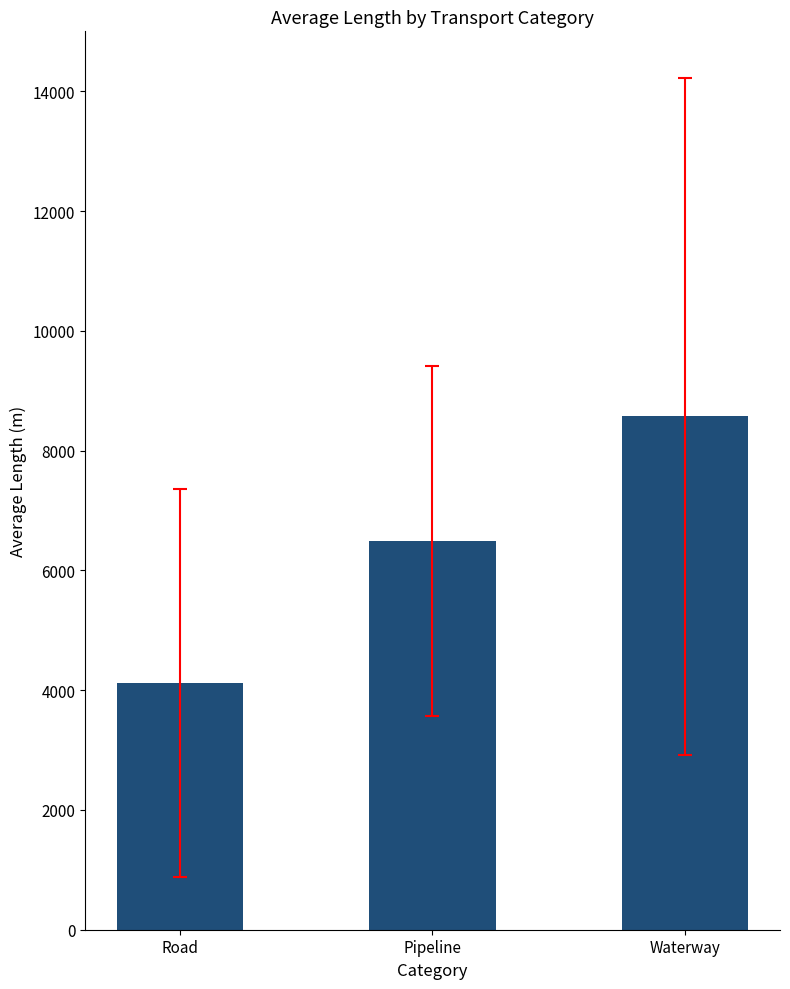

Rank the categories by value from highest to lowest.

Waterway, Pipeline, Road